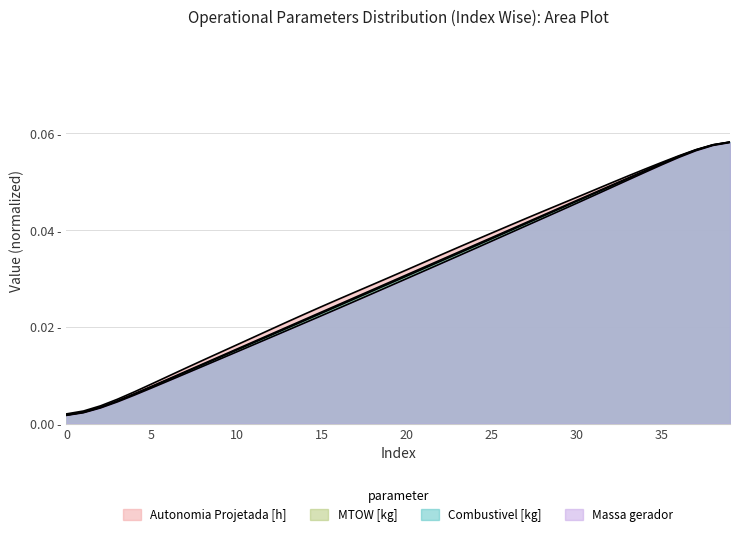

How many series are shown in this chart?

4